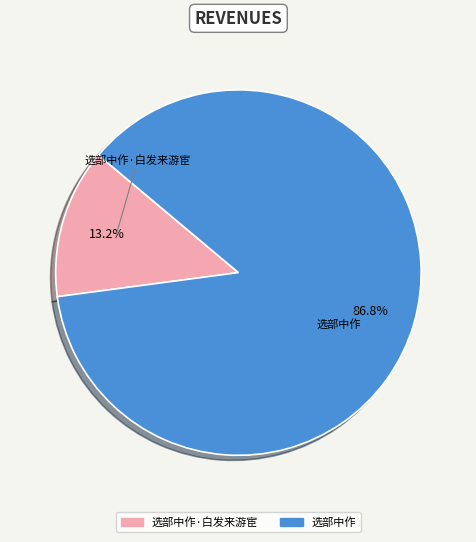

Count the number of slices in the pie.

2